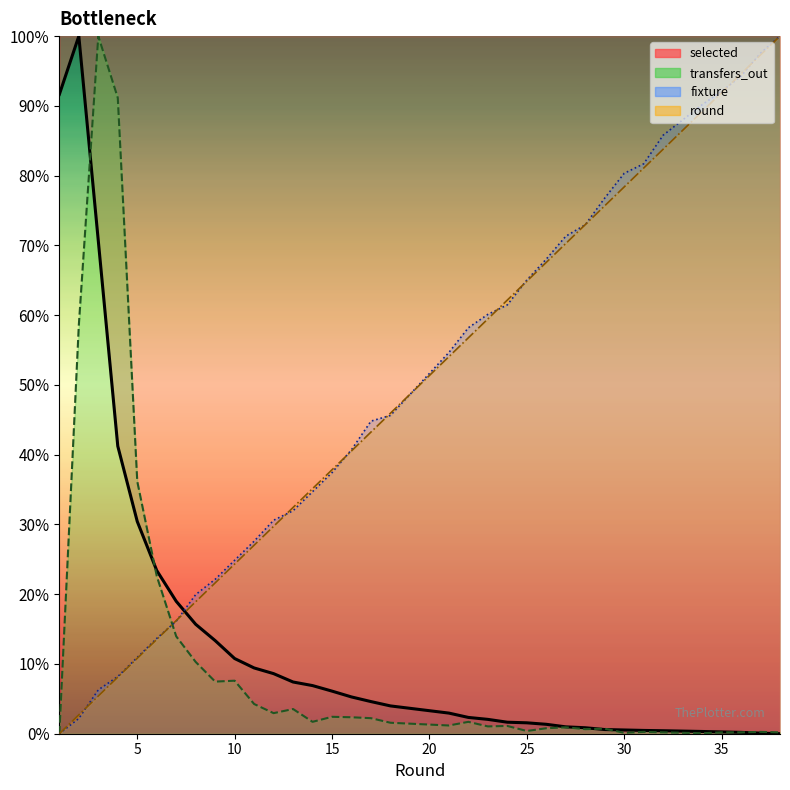

What is the greatest value displayed?

100.0